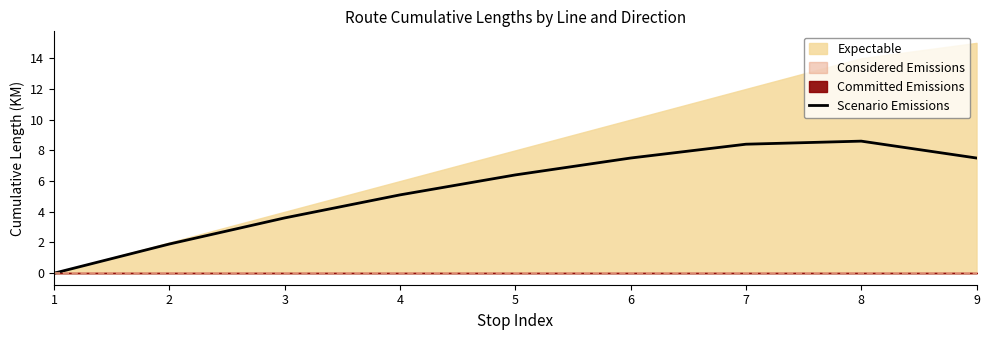

What is the change in value from 1 to 3?

+3.6